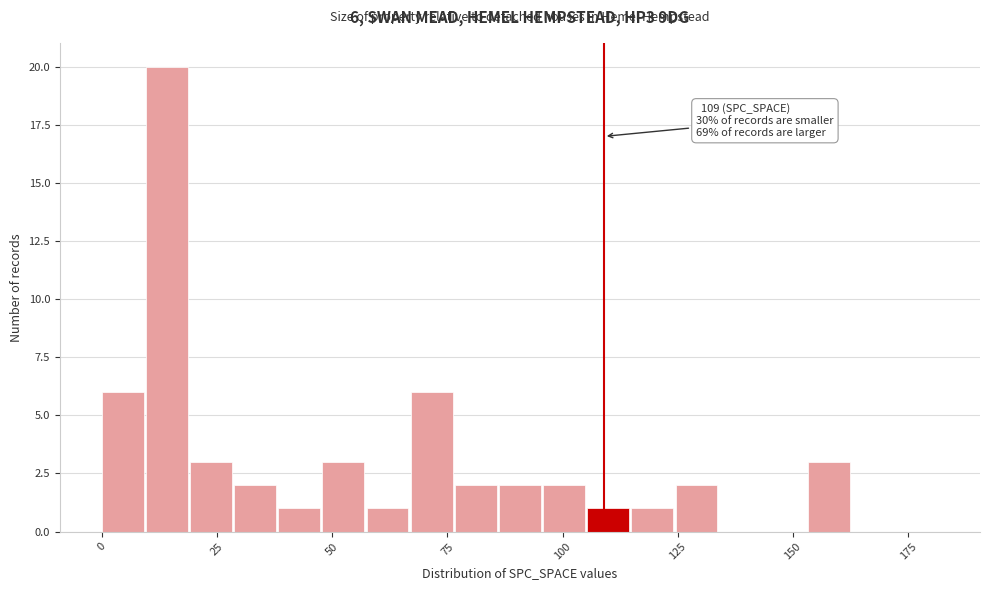

Read against the x-axis, roughly where is the centre of the tallest bar?

15